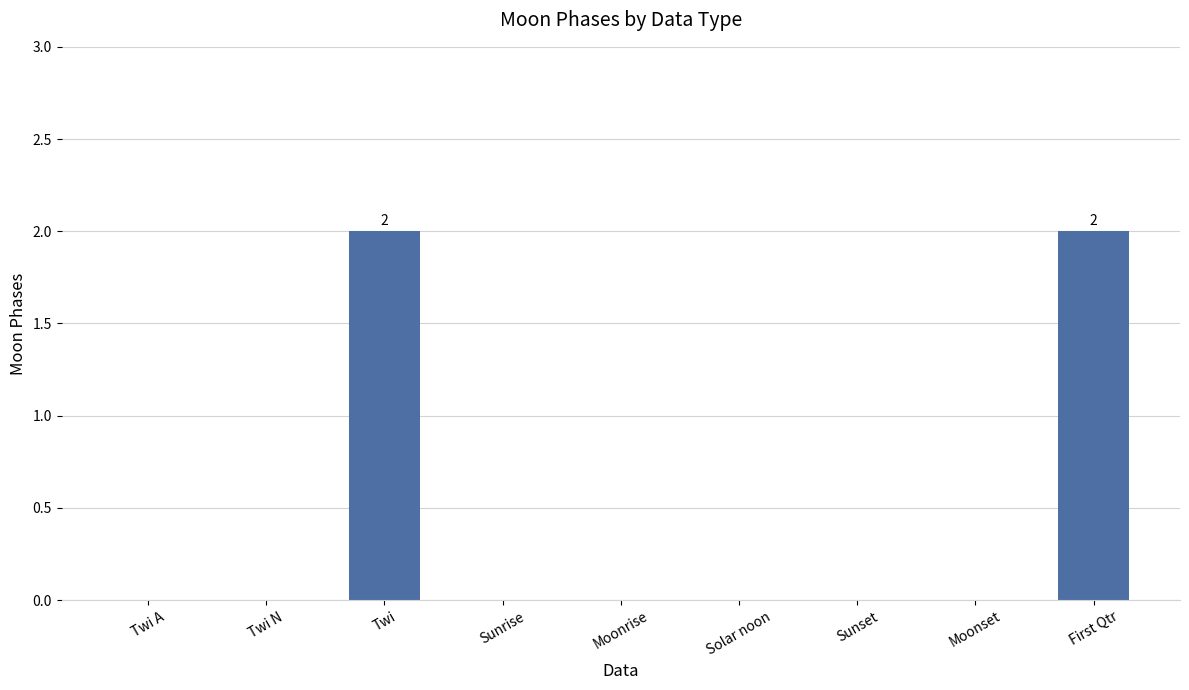

How many data points does each series have?

9